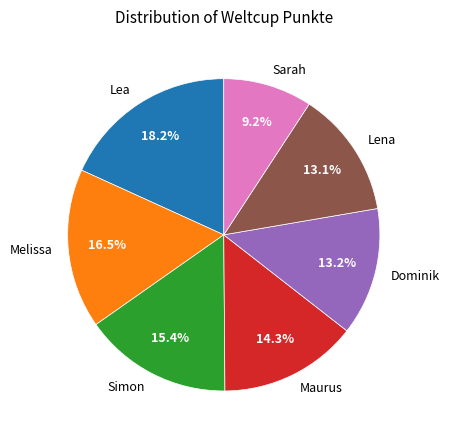

Is the sum of Lea and Maurus greater than half?

No